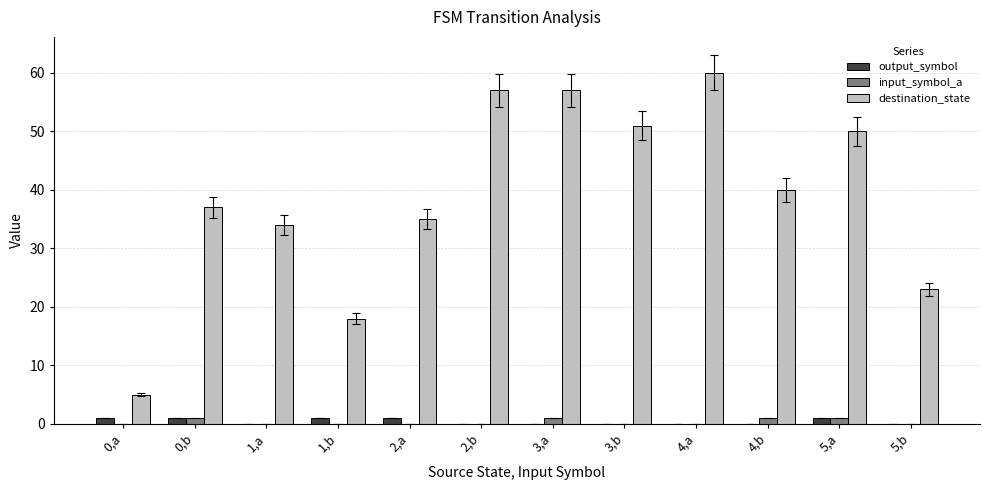

Which series has the widest spread of values?

destination_state